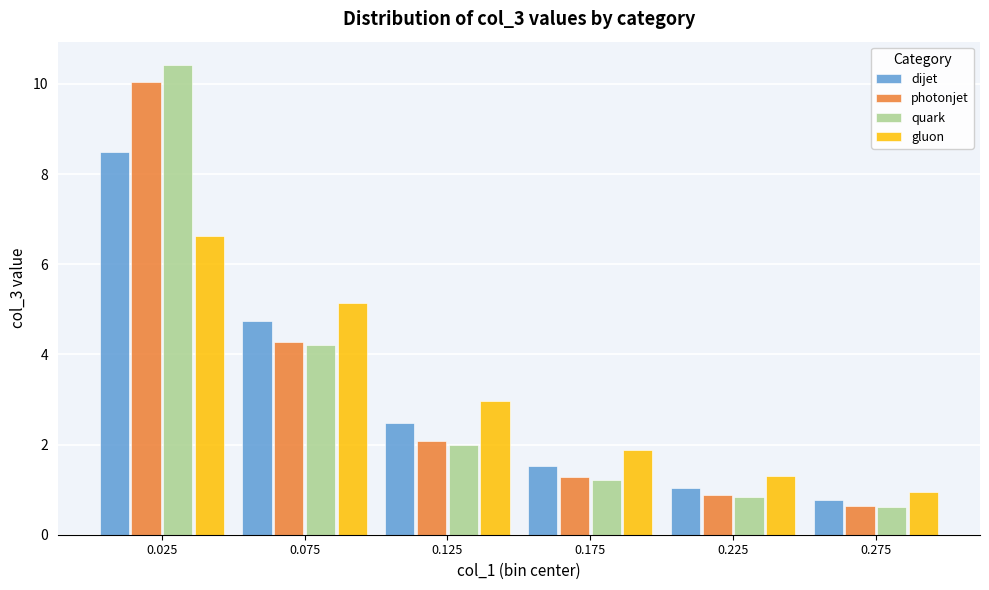

Reading left to right, list all the values displayed in this chart.

dijet: 0.025=8.5	0.075=4.7	0.125=2.5	0.175=1.5	0.225=1.0	0.275=0.8
photonjet: 0.025=10.0	0.075=4.3	0.125=2.1	0.175=1.3	0.225=0.9	0.275=0.6
quark: 0.025=10.4	0.075=4.2	0.125=2.0	0.175=1.2	0.225=0.8	0.275=0.6
gluon: 0.025=6.6	0.075=5.1	0.125=3.0	0.175=1.9	0.225=1.3	0.275=1.0